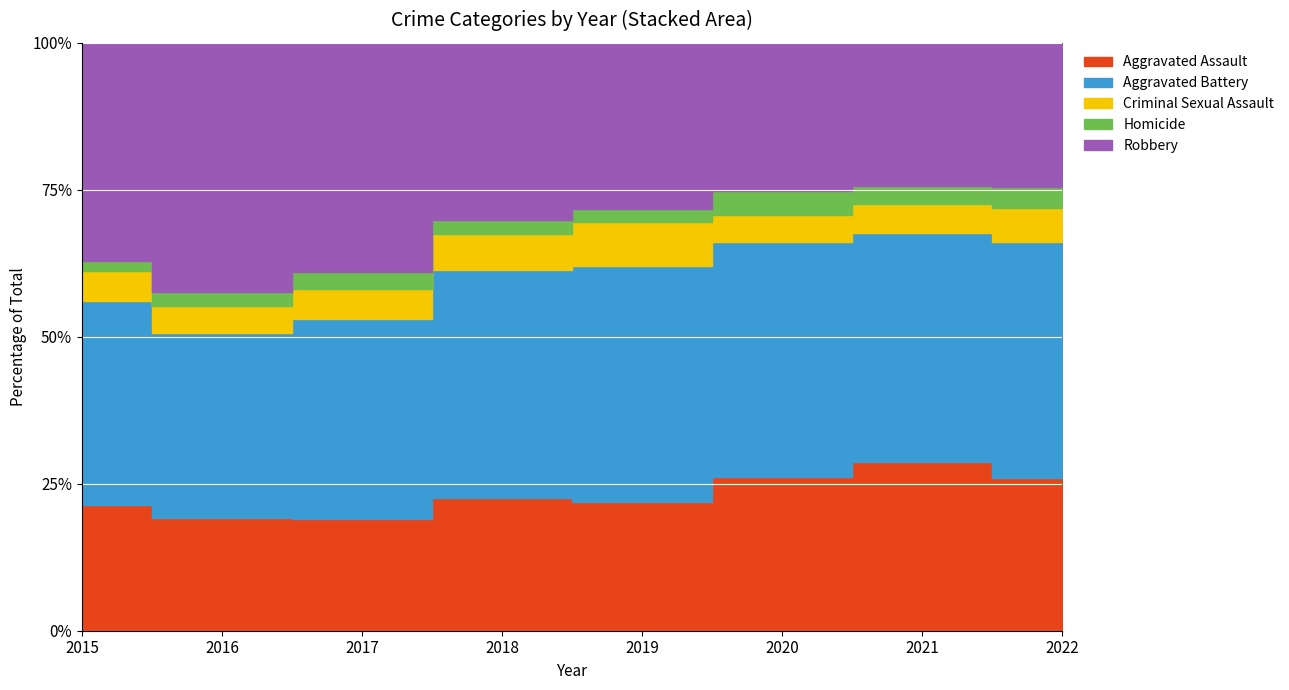

Between 2015 and 2019, which series saw the biggest shift?

Aggravated Battery